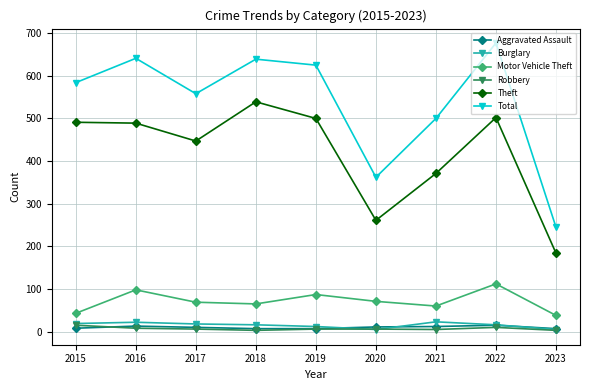

True or false: Robbery and Motor Vehicle Theft cross at least once.

False